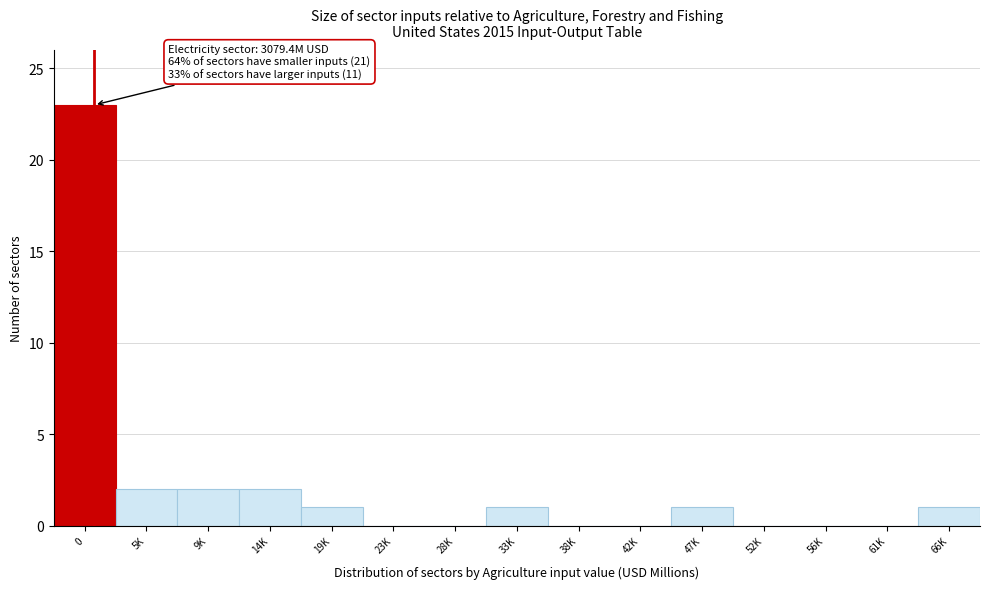

Reading left to right, extract all data points from this chart.

0=23	5K=2	9K=2	14K=2	19K=1	23K=0	28K=0	33K=1	38K=0	42K=0	47K=1	52K=0	56K=0	61K=0	66K=1